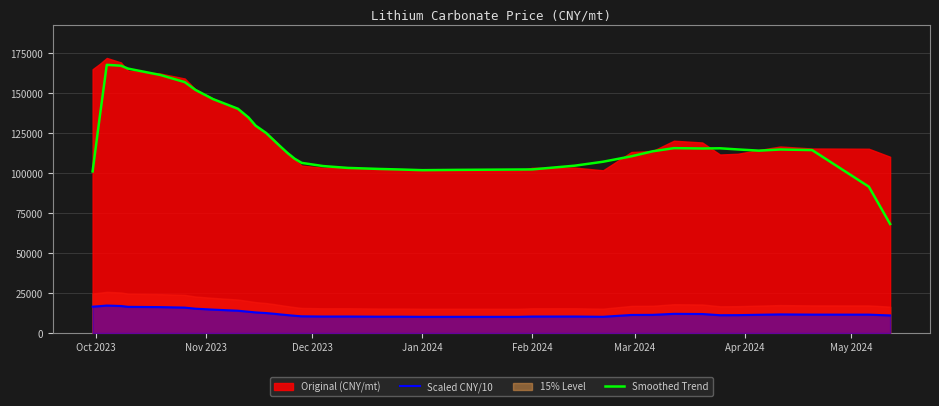

Does the chart have visible grid lines?

Yes